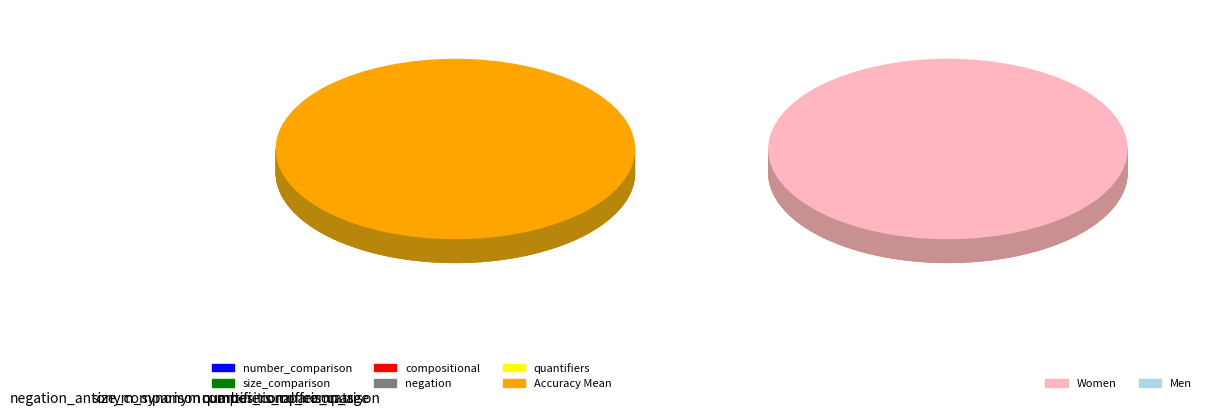

Count the number of slices in the pie.

5